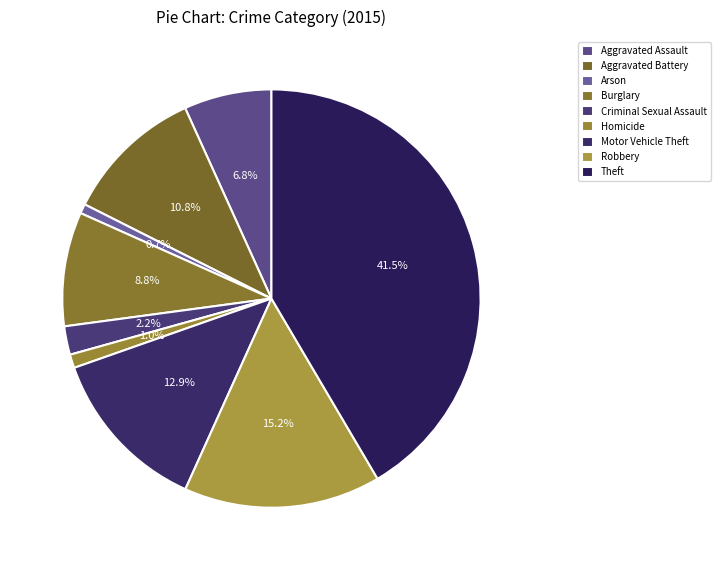

To the nearest percent, what percentage of the pie is Aggravated Assault?

7%